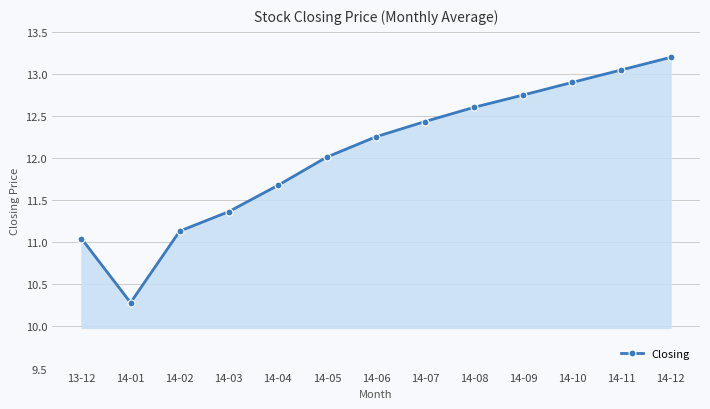

What is the sum of the values at 14-07 and 14-05?

24.4